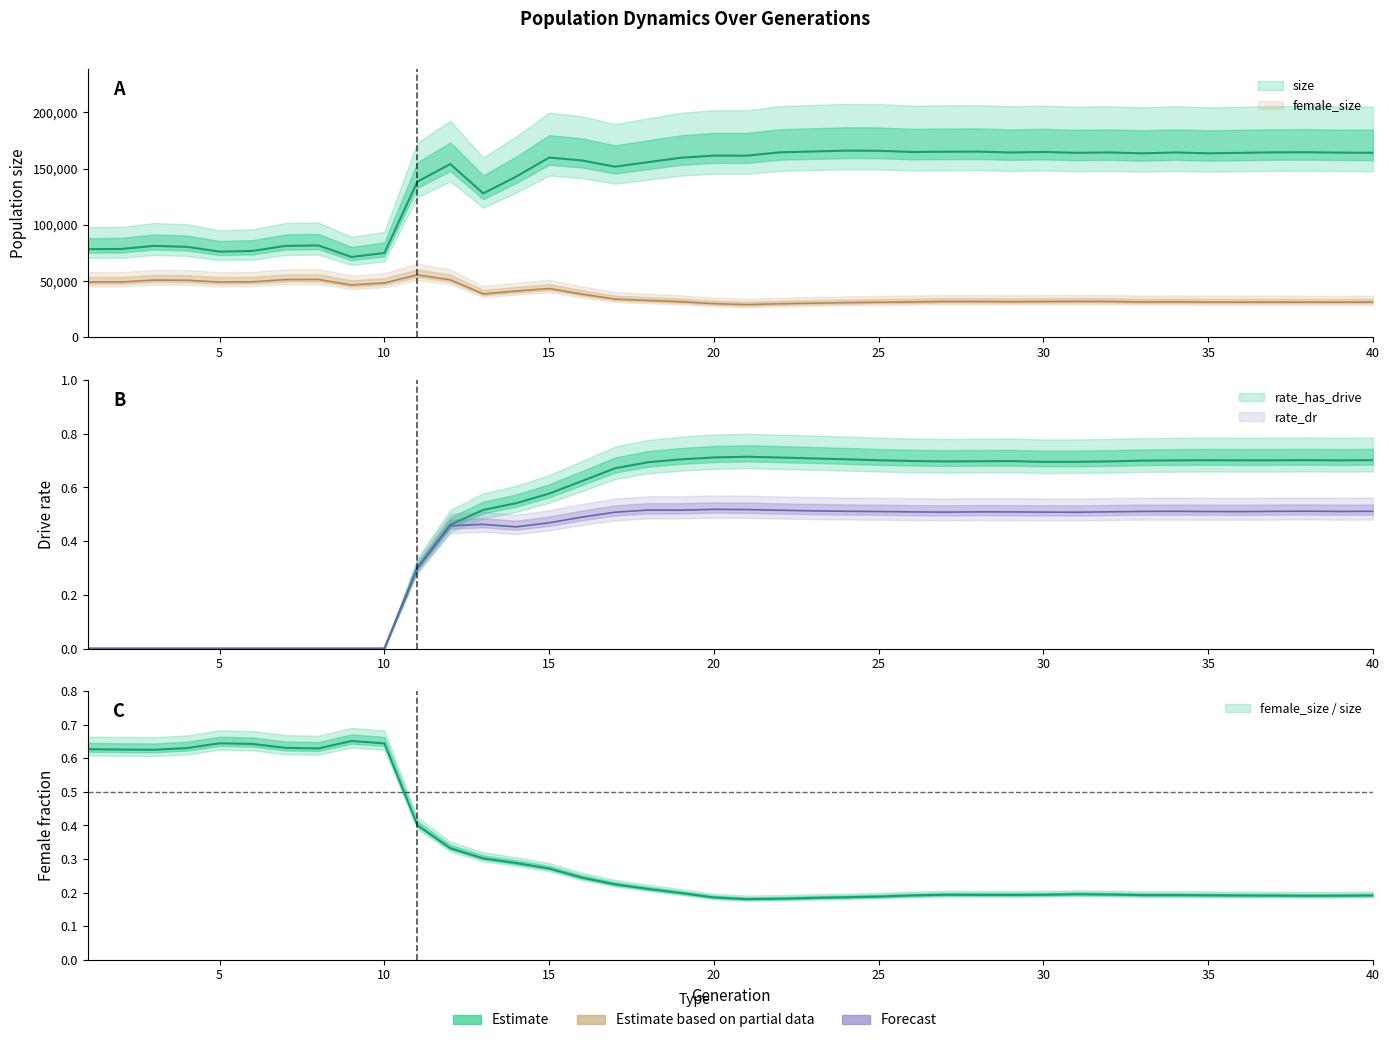

True or false: rate_has_drive and rate_dr intersect in this chart.

False